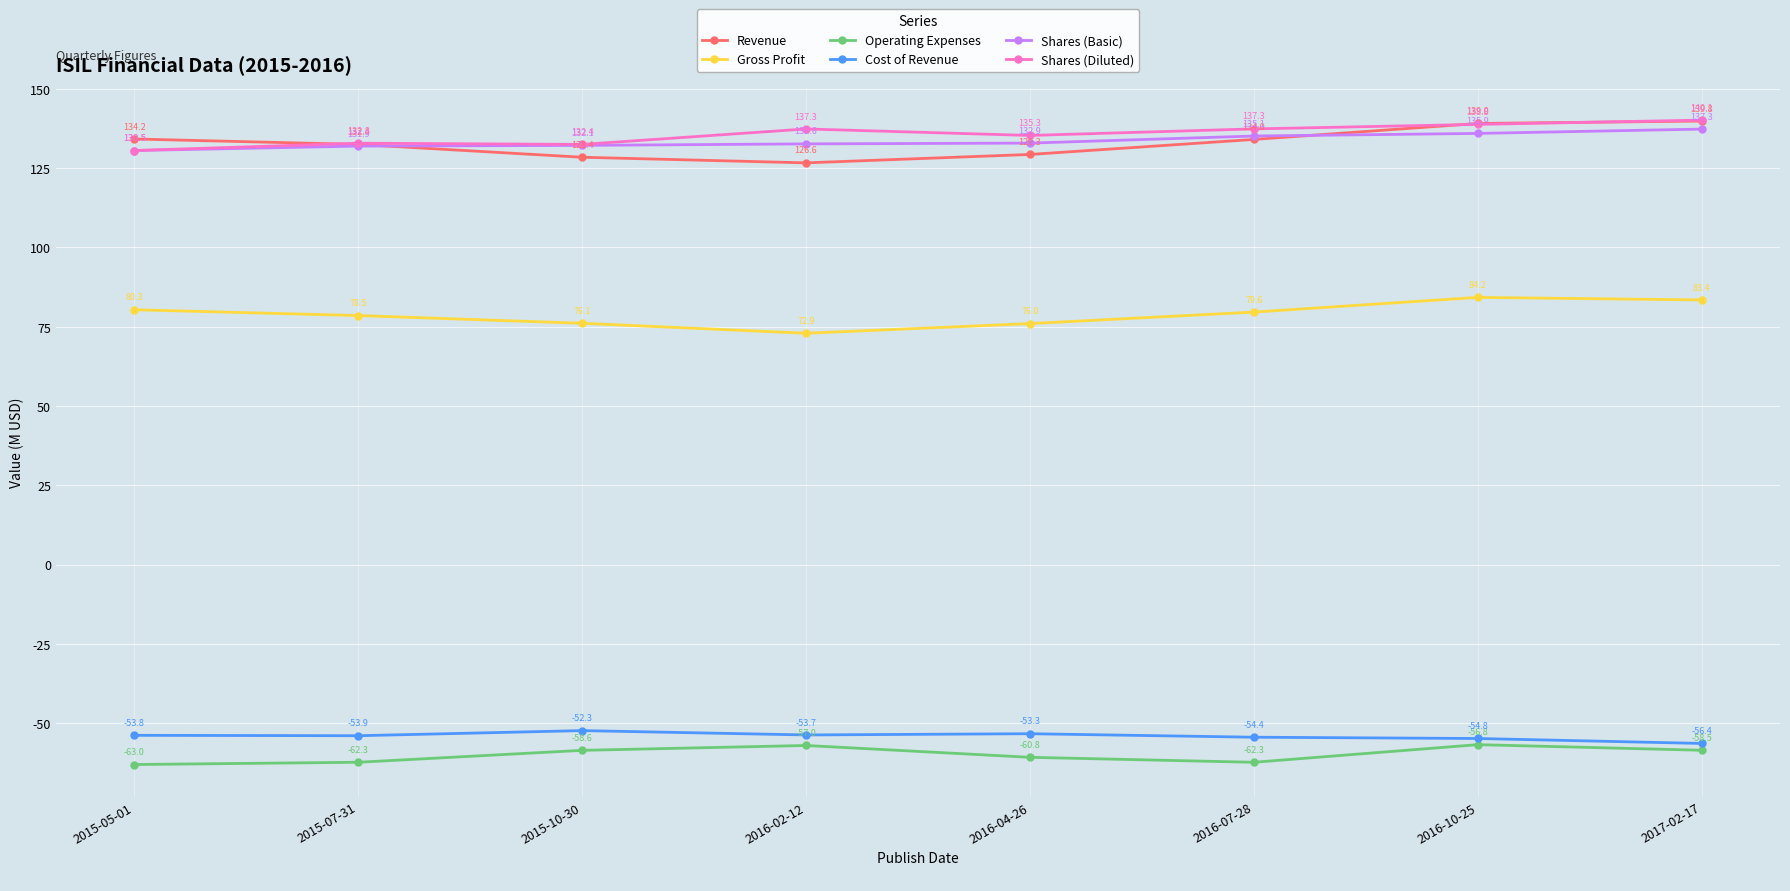

What is the total value across all series at 2015-05-01?

358.6